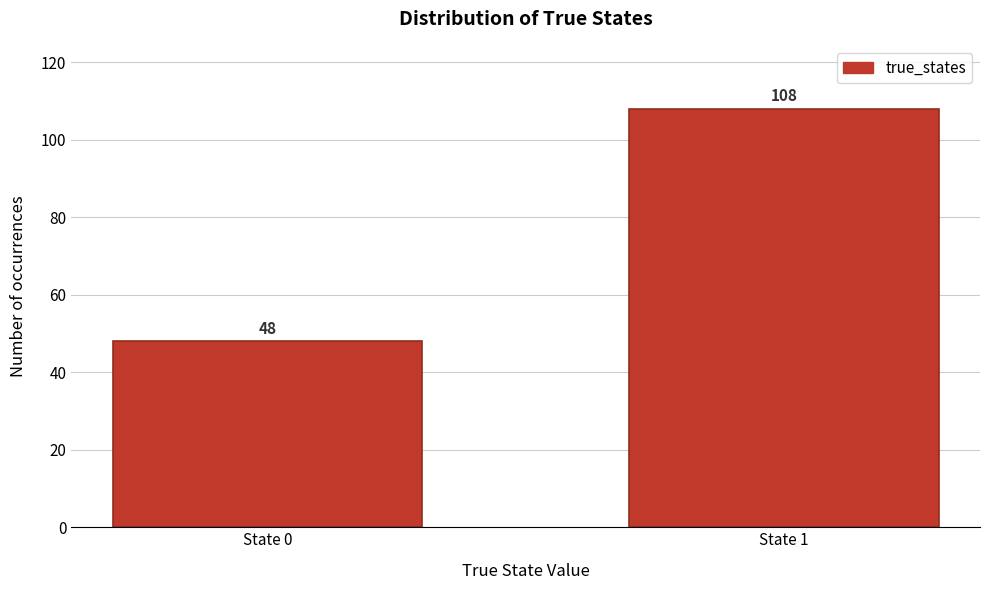

Reading right to left, extract all data points from this chart.

108	48